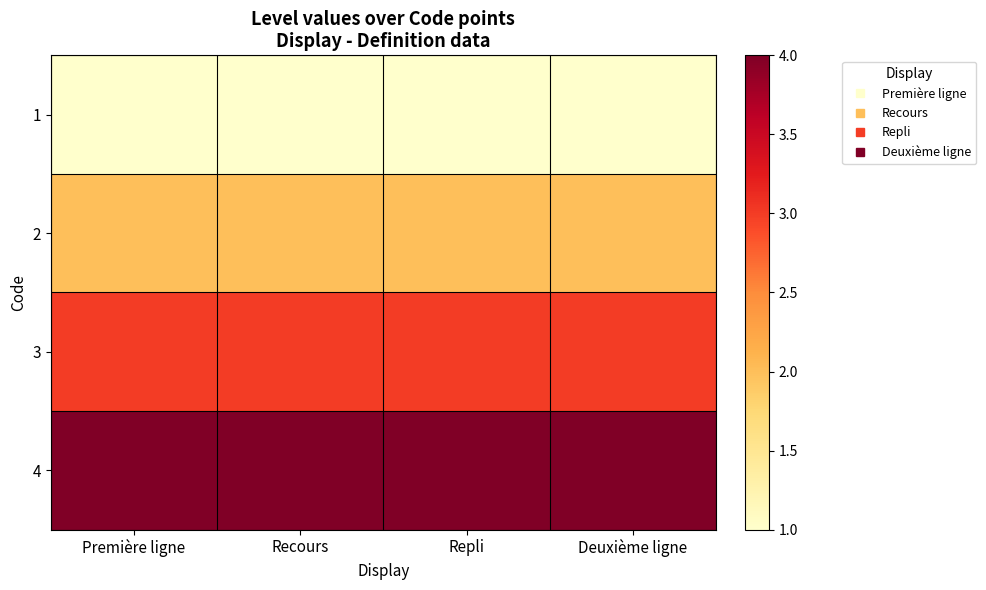

At which category is the sum across all series the highest?

Première ligne